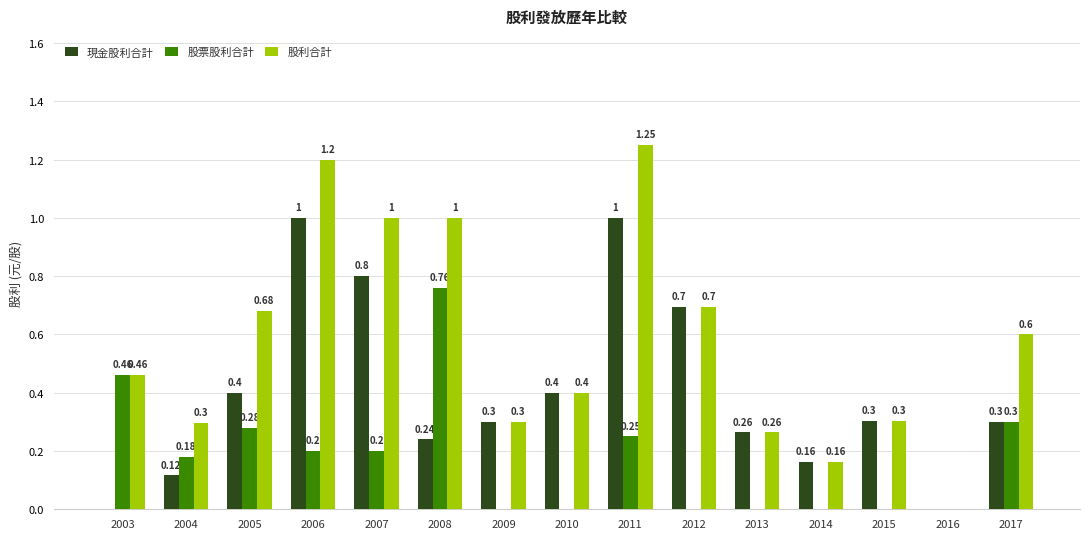

Which series has the largest total across all categories?

股利合計